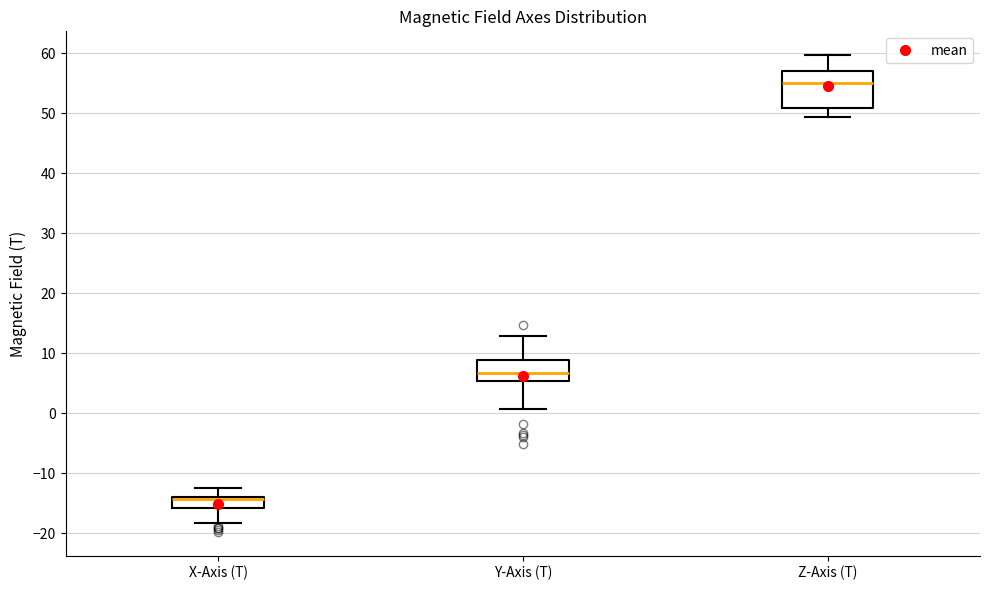

Comparing the boxes themselves (not the whiskers), which one is the tallest?

Z-Axis (T)